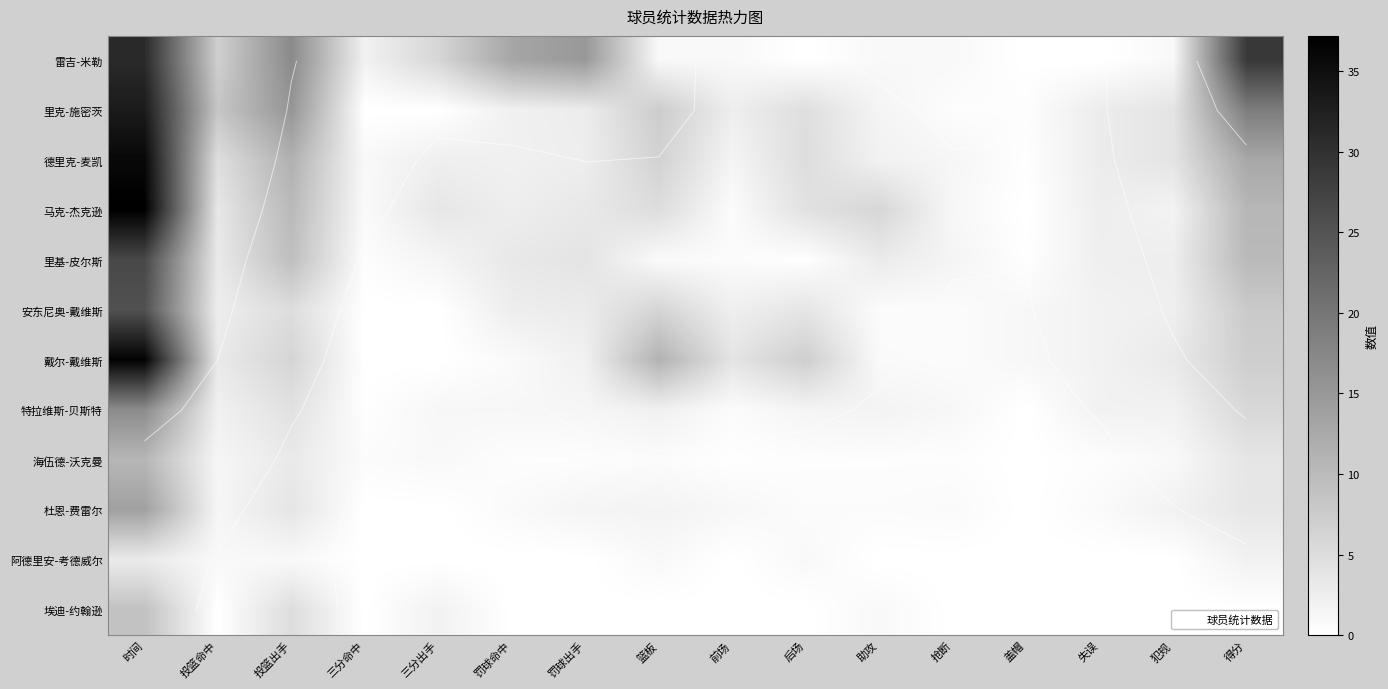

Which has a higher value, 三分出手 or 投篮命中?

投篮命中